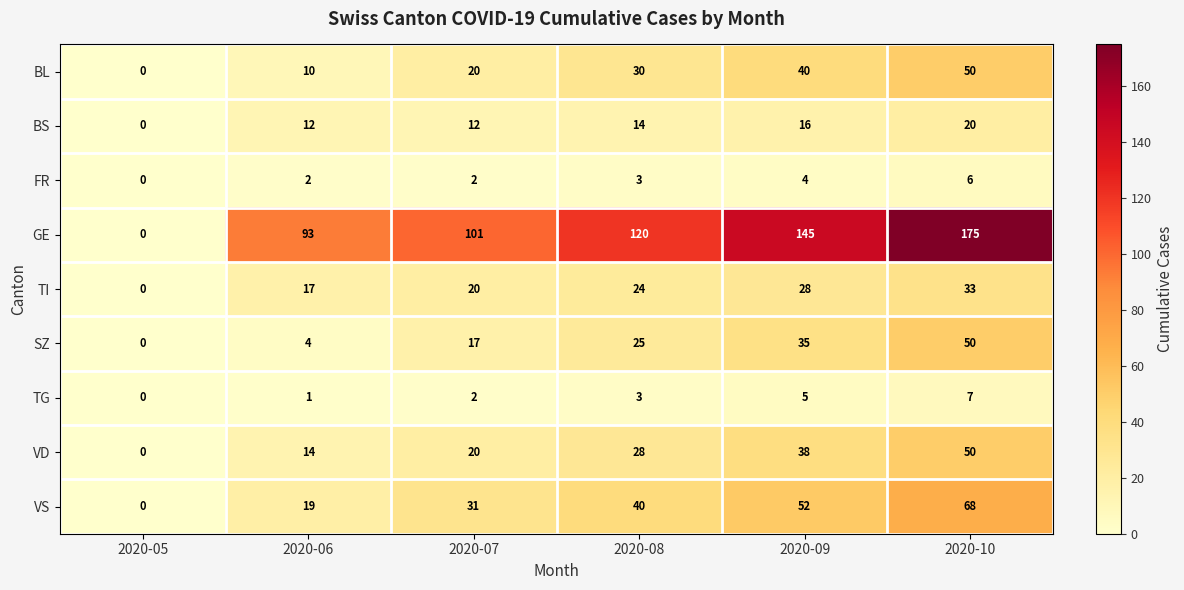

What is the maximum value shown in the chart?

175